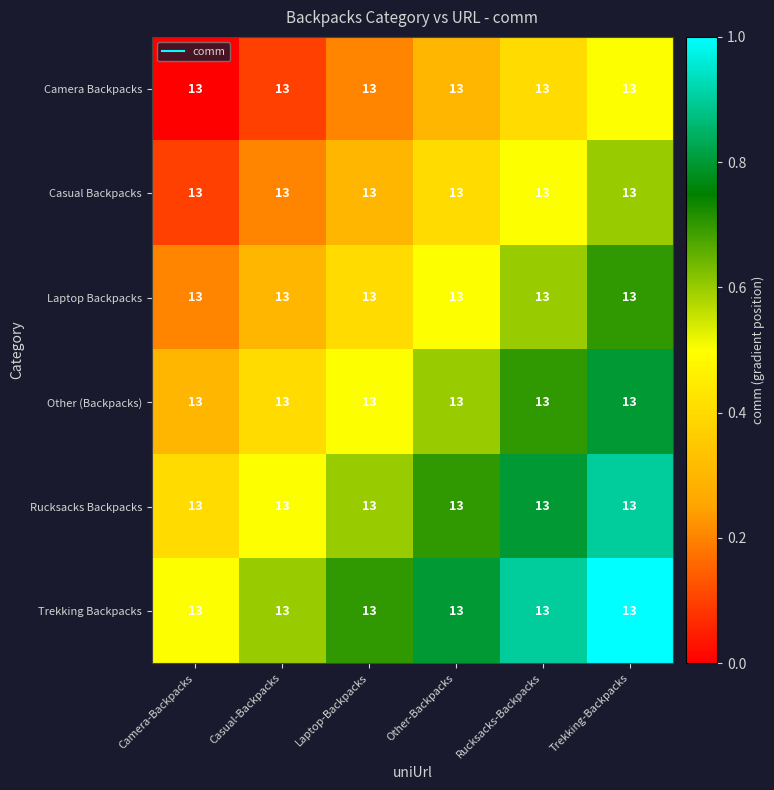

At Camera-Backpacks, list the series in order from smallest to largest.

Camera Backpacks, Casual Backpacks, Laptop Backpacks, Other (Backpacks), Rucksacks Backpacks, Trekking Backpacks